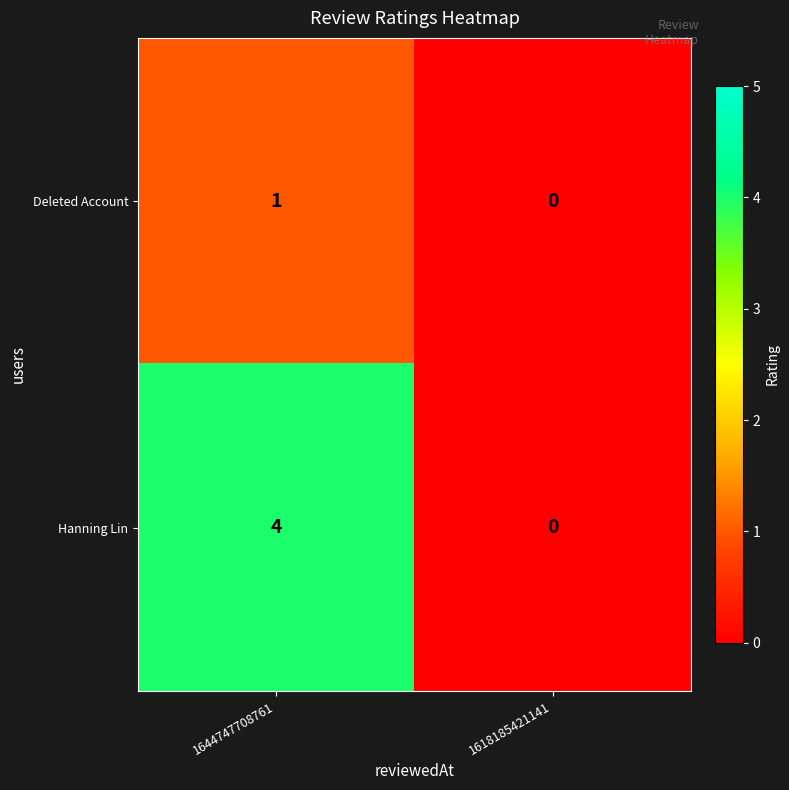

What is the difference between the maximum and minimum values in the Hanning Lin series?

4